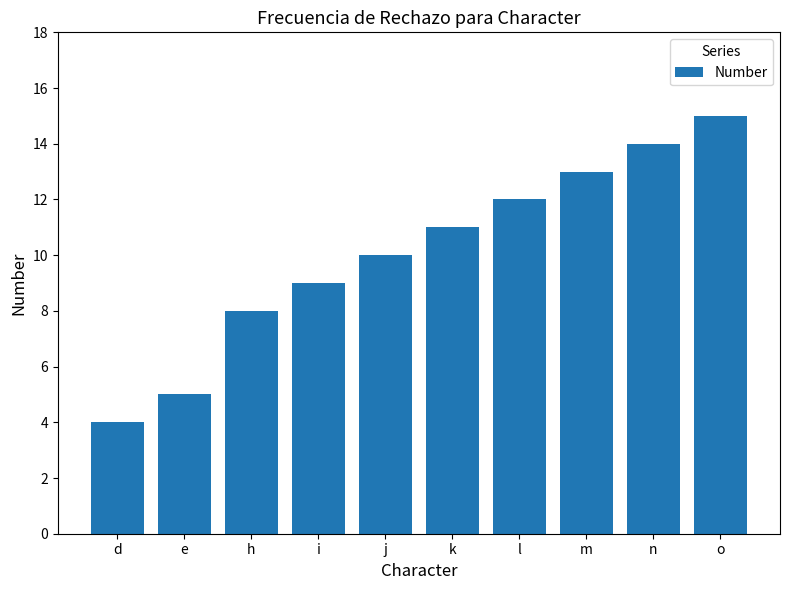

How many data points are less than 11?

5